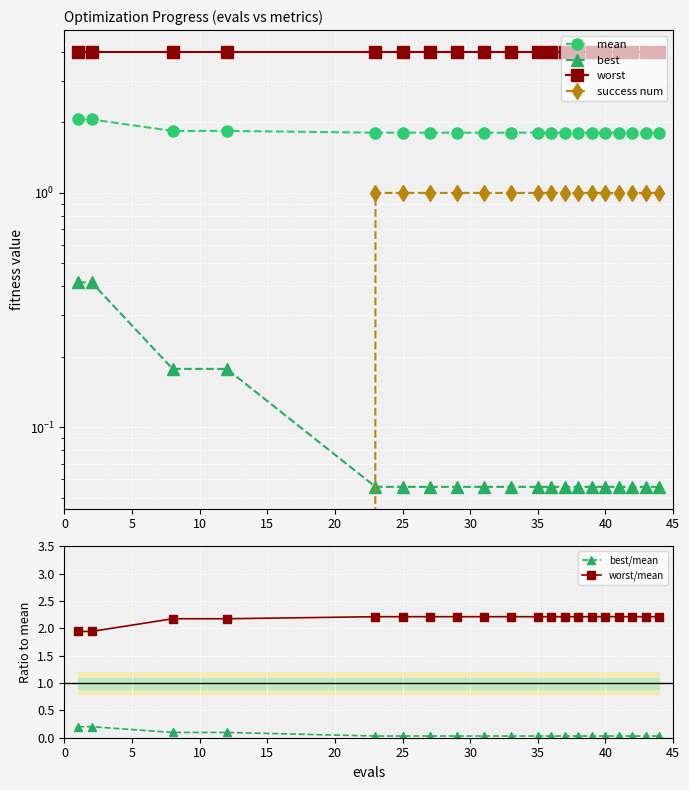

True or false: worst/mean and best/mean intersect in this chart.

False